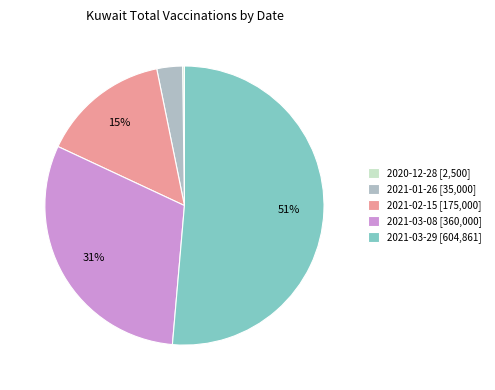

What percentage is the 2021-03-08 [360,000] slice, to the nearest percent?

31%